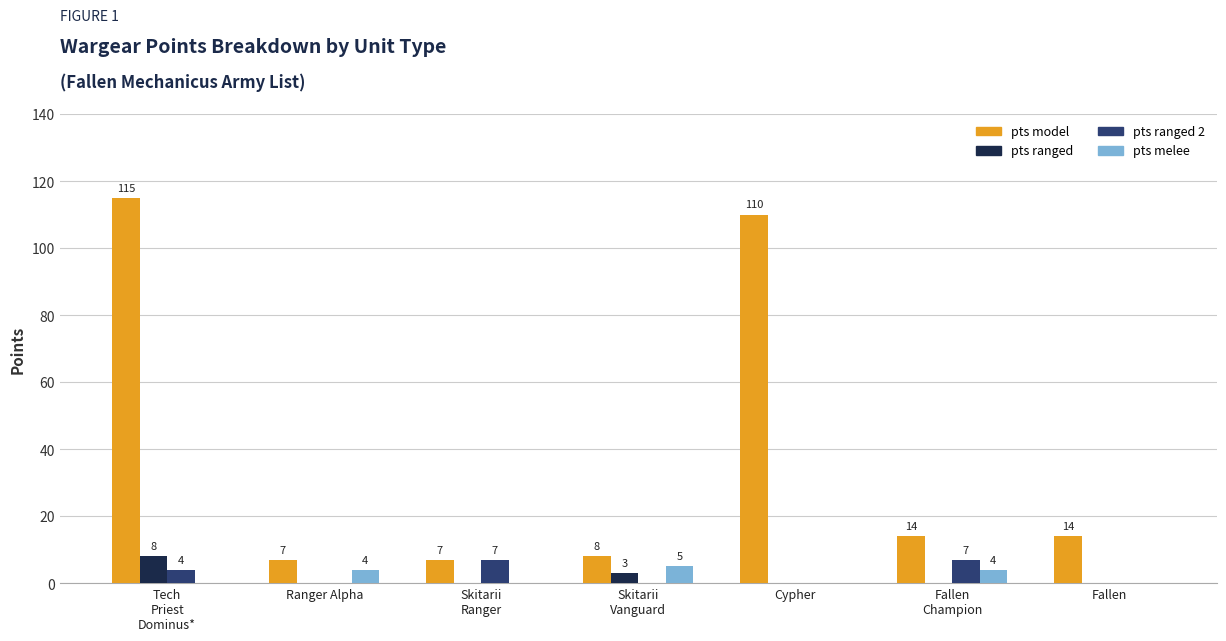

What are all the series names shown in the legend?

pts model, pts ranged, pts ranged 2, pts melee